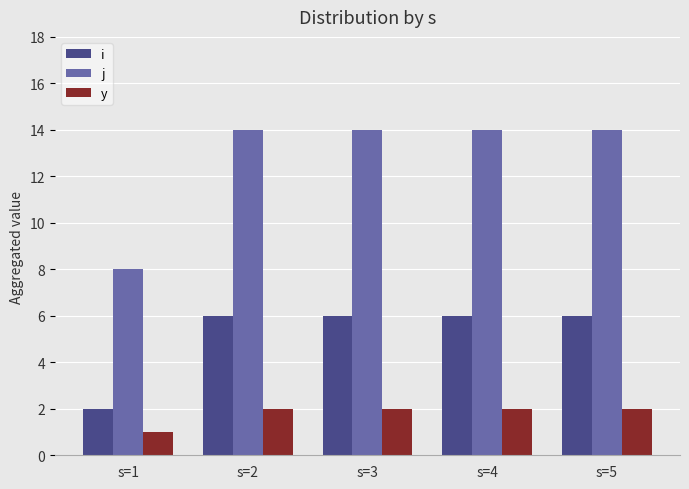

Is it true that y equals 3 at s=4?

False